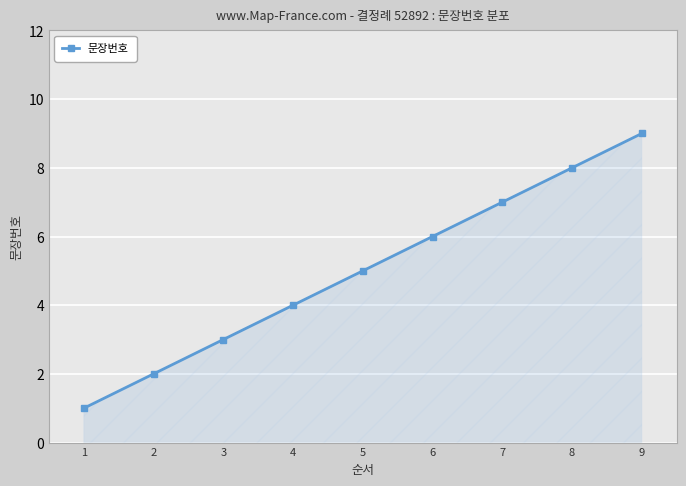

What is the difference between the maximum and minimum values?

8